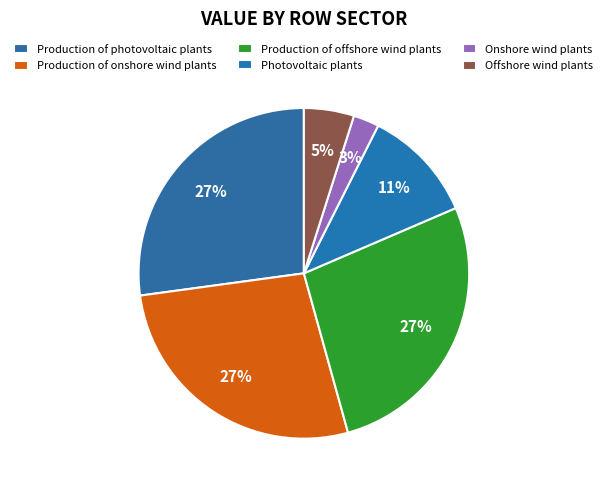

What is the smallest slice in the pie chart?

Onshore wind plants